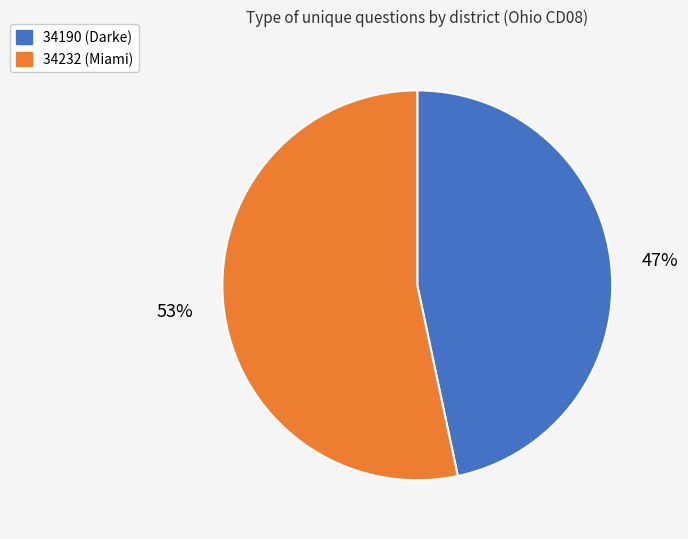

What is the ratio of the value at 34232 (Miami) to the value at 34190 (Darke)?

1.1